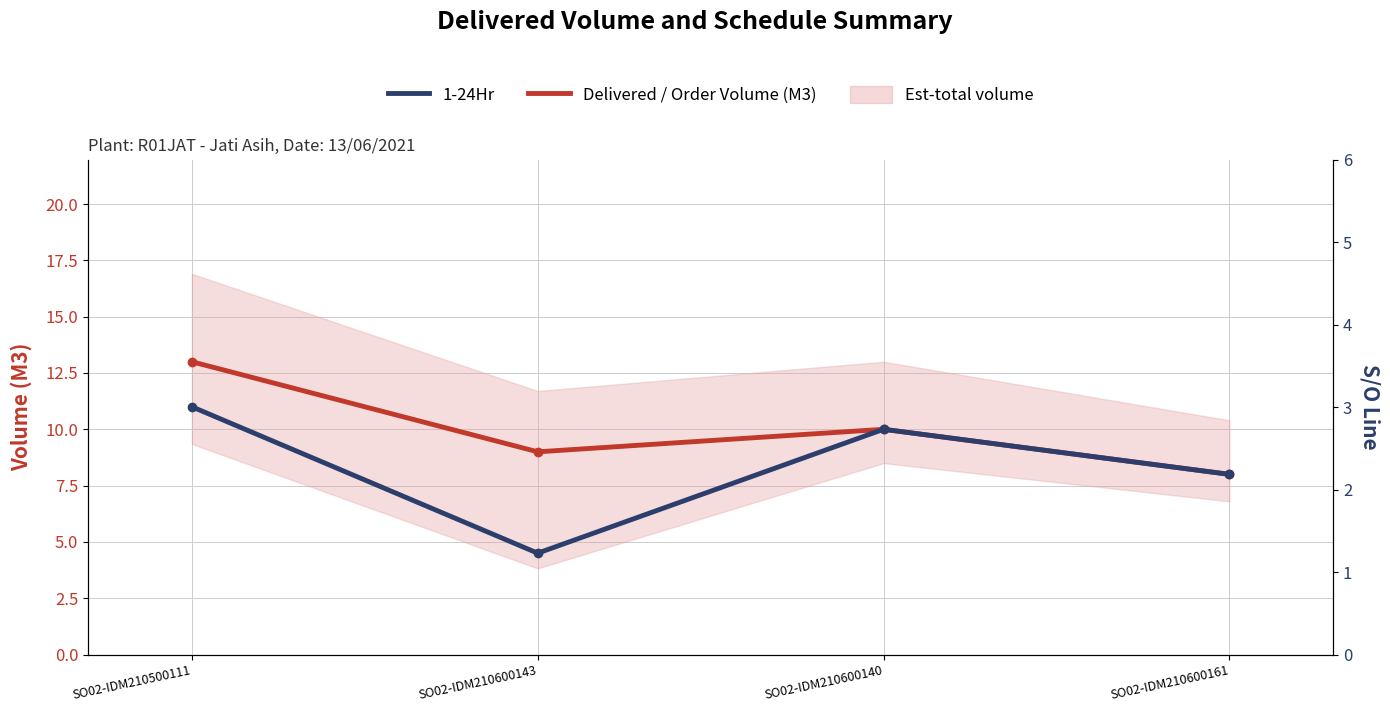

What is the difference between the maximum and minimum values in the Delivered / Order Volume (M3) series?

5.0